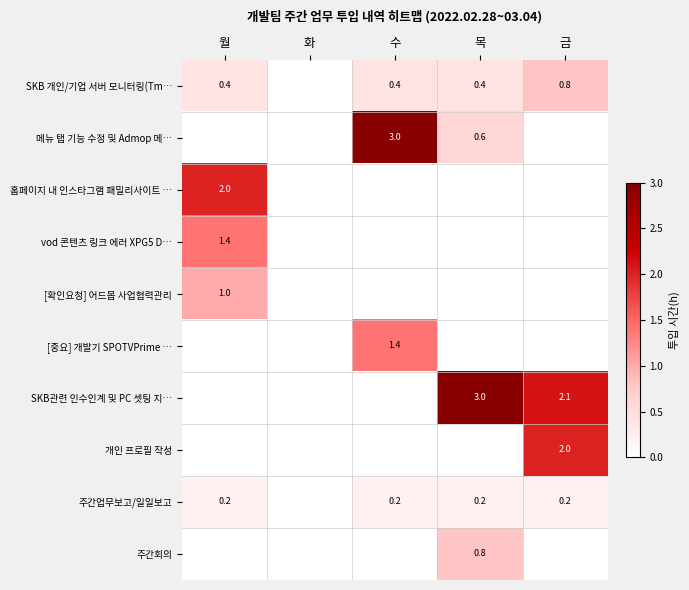

True or false: SKB관련 인수인계 및 PC 셋팅 지… has a value of 3.3 at 금.

False